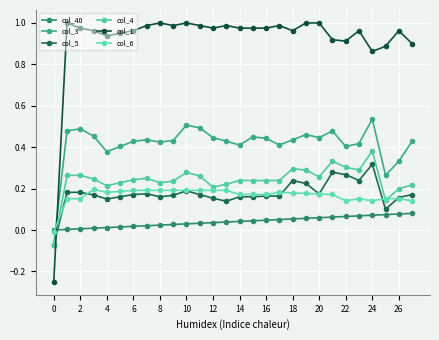

How many lines are shown in the chart?

6